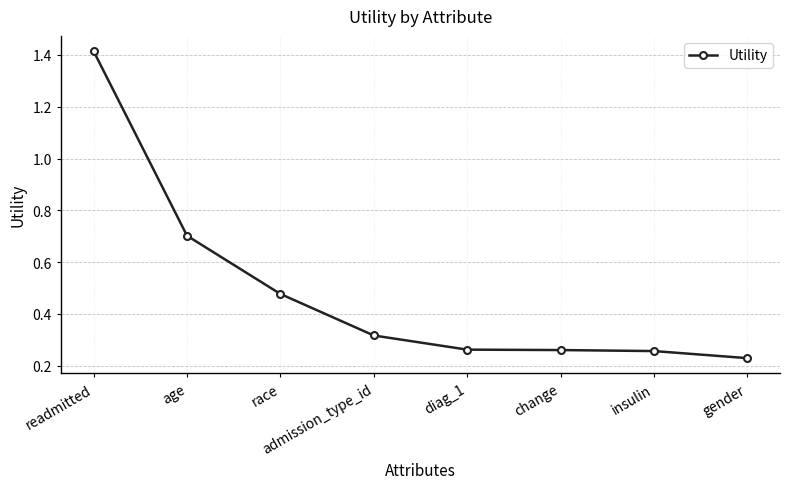

Which category has the highest value across all series?

readmitted